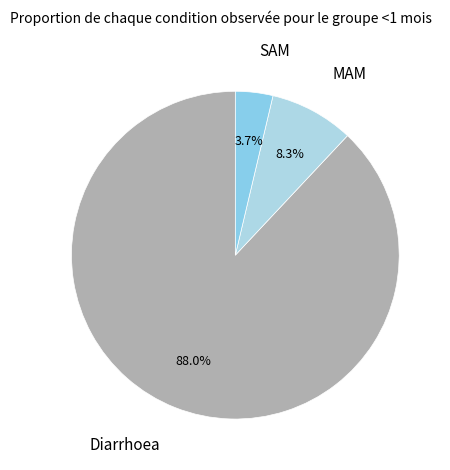

The Diarrhoea slice represents 88% of the pie. True or false?

True